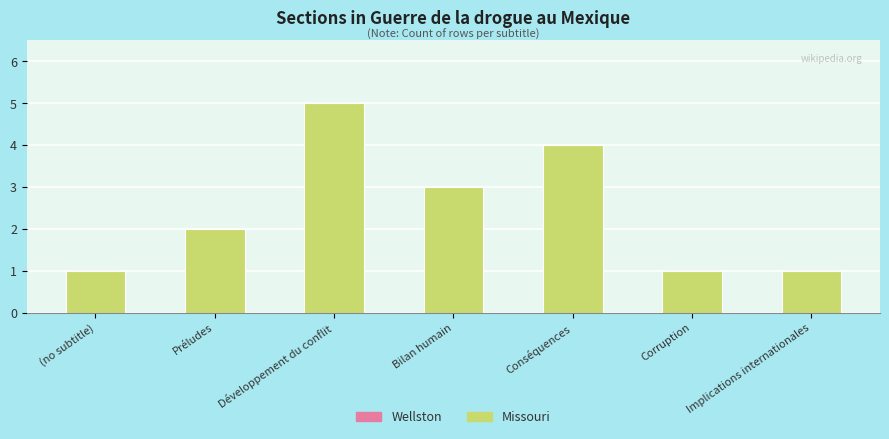

What is the label of the 6th bar from the right?

Préludes